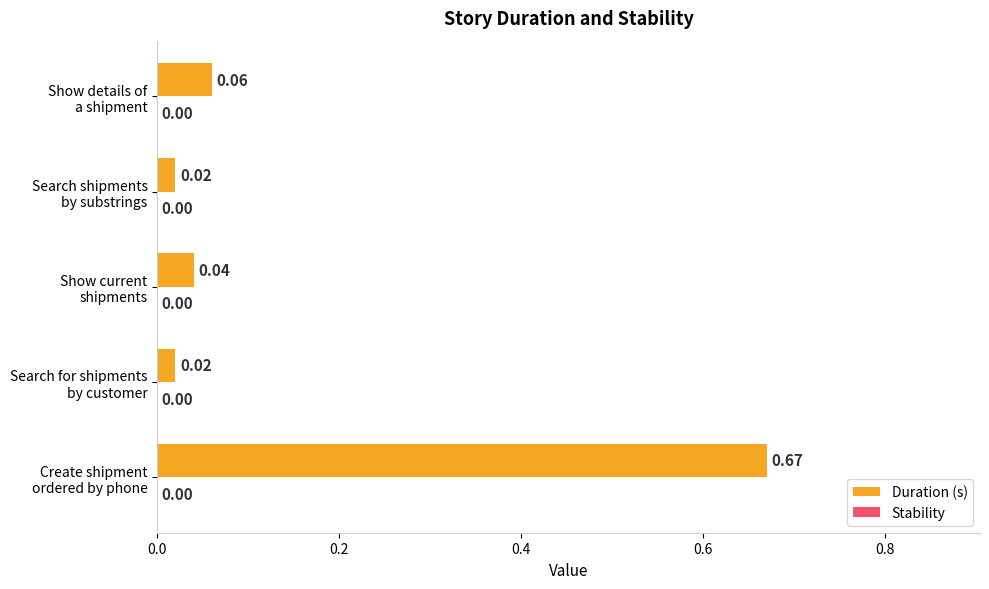

How many bars are there in total?

5